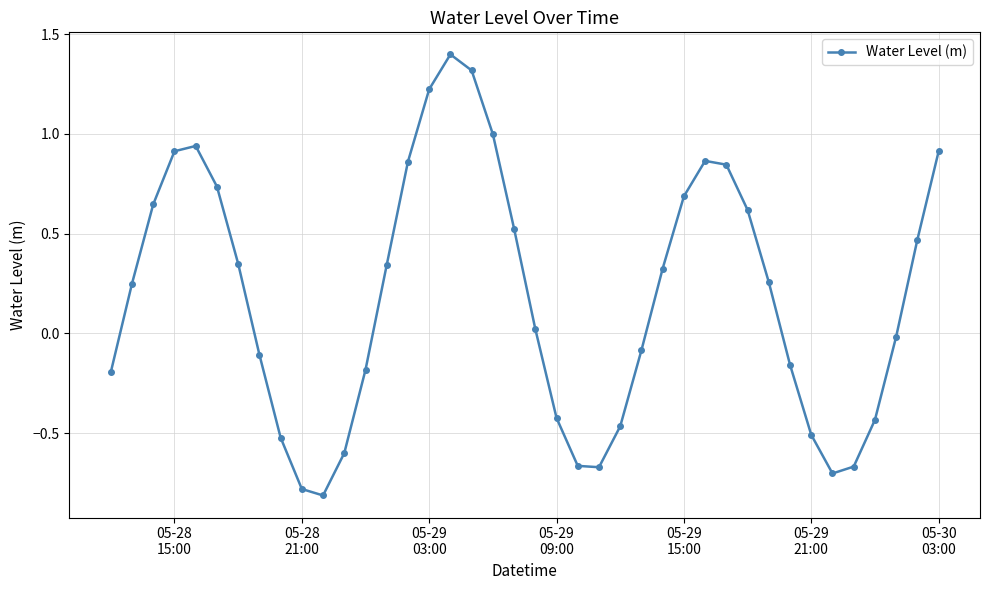

True or false: the data has more than 0 interior local peaks.

True